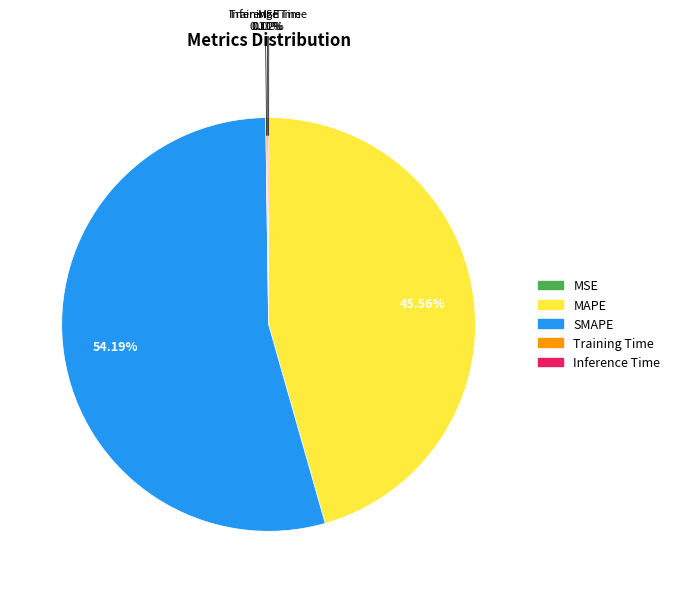

Which slice is the largest?

SMAPE